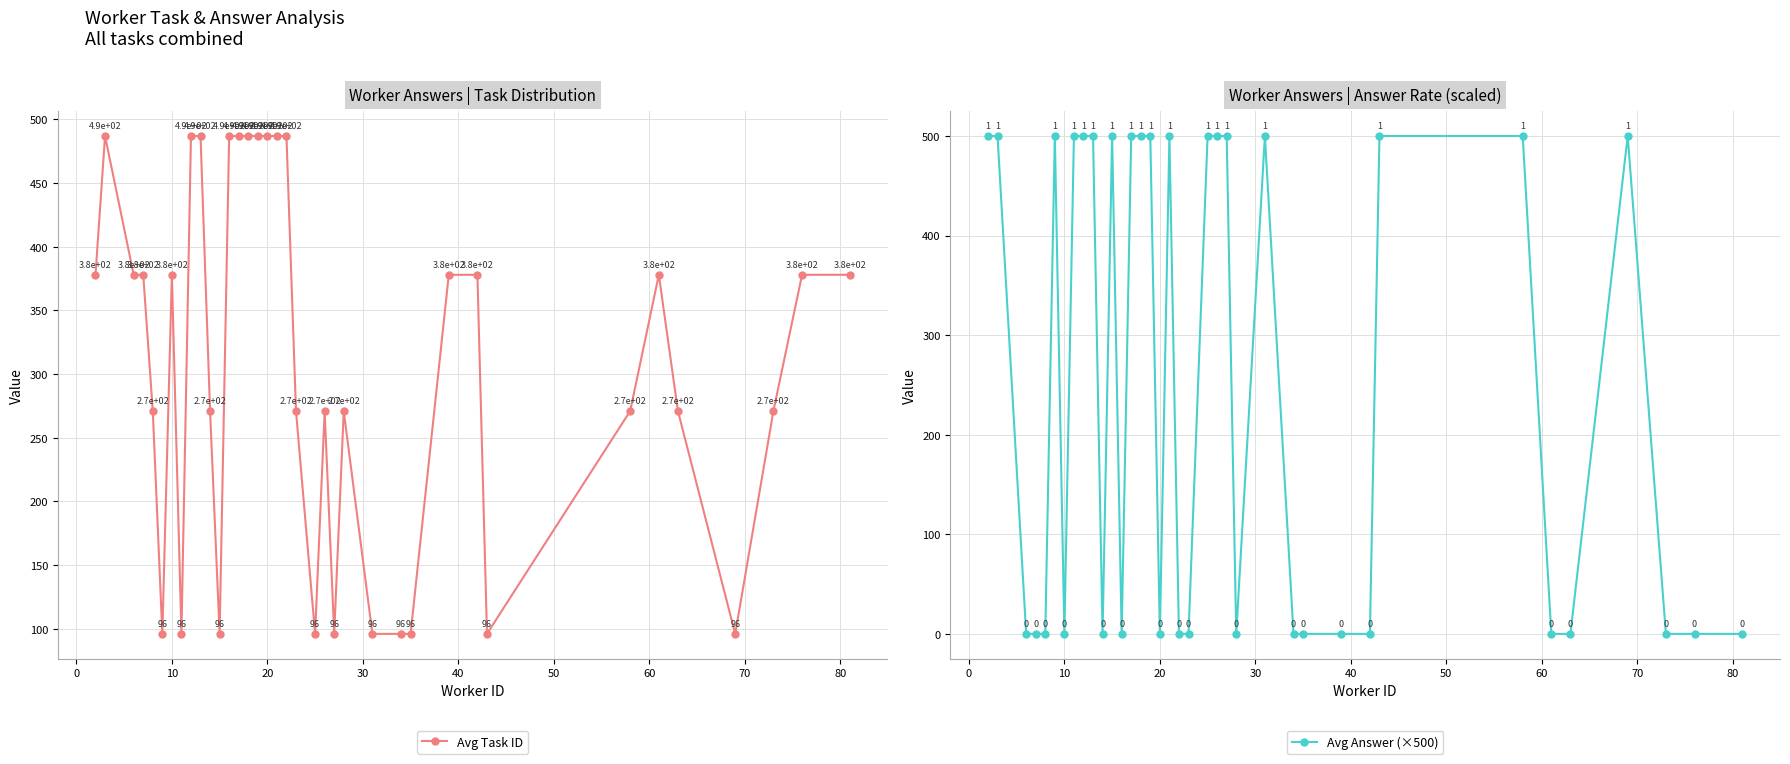

How many lines are shown in the chart?

2